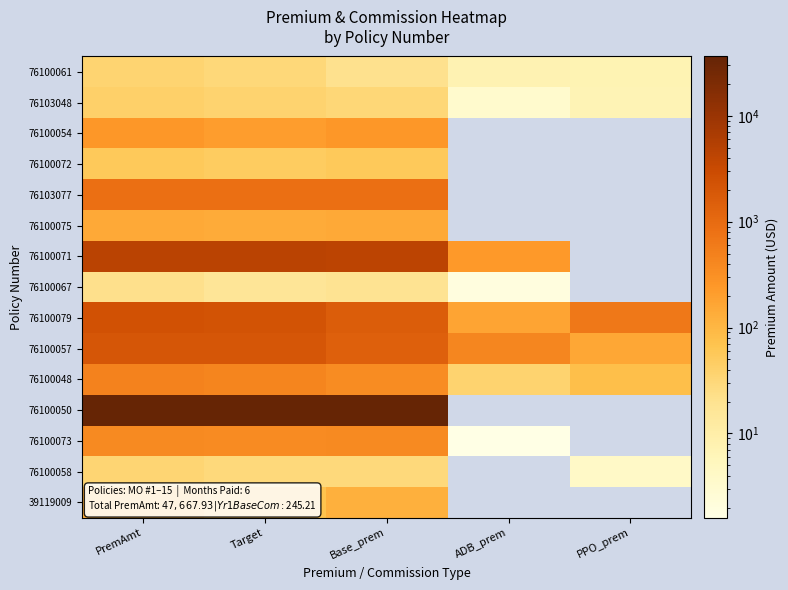

Reading left to right, list all the values displayed in this chart.

76100061: PremAmt=35.7	Target=30.7	Base_prem=21.0	ADB_prem=7.6	PPO_prem=7.2
76103048: PremAmt=41.9	Target=36.9	Base_prem=31.5	ADB_prem=3.4	PPO_prem=7.0
76100054: PremAmt=257.0	Target=207.0	Base_prem=257.0	ADB_prem=0.0	PPO_prem=0.0
76100072: PremAmt=54.4	Target=49.4	Base_prem=54.4	ADB_prem=0.0	PPO_prem=0.0
76103077: PremAmt=874.0	Target=869.0	Base_prem=874.0	ADB_prem=0.0	PPO_prem=0.0
76100075: PremAmt=148.7	Target=143.7	Base_prem=148.7	ADB_prem=0.0	PPO_prem=0.0
76100071: PremAmt=4499.1	Target=4449.1	Base_prem=4264.1	ADB_prem=235.0	PPO_prem=0.0
76100067: PremAmt=21.5	Target=16.5	Base_prem=19.5	ADB_prem=2.0	PPO_prem=0.0
76100079: PremAmt=2361.3	Target=2311.3	Base_prem=1592.0	ADB_prem=172.0	PPO_prem=642.4
76100057: PremAmt=2078.0	Target=2028.0	Base_prem=1417.5	ADB_prem=425.0	PPO_prem=160.5
76100048: PremAmt=485.5	Target=435.5	Base_prem=352.0	ADB_prem=38.0	PPO_prem=80.0
76100050: PremAmt=36332.4	Target=36282.4	Base_prem=36332.4	ADB_prem=0.0	PPO_prem=0.0
76100073: PremAmt=373.4	Target=368.4	Base_prem=371.8	ADB_prem=1.6	PPO_prem=0.0
76100058: PremAmt=34.1	Target=29.1	Base_prem=30.0	ADB_prem=0.0	PPO_prem=4.1
39119009: PremAmt=120.8	Target=70.8	Base_prem=120.8	ADB_prem=0.0	PPO_prem=0.0